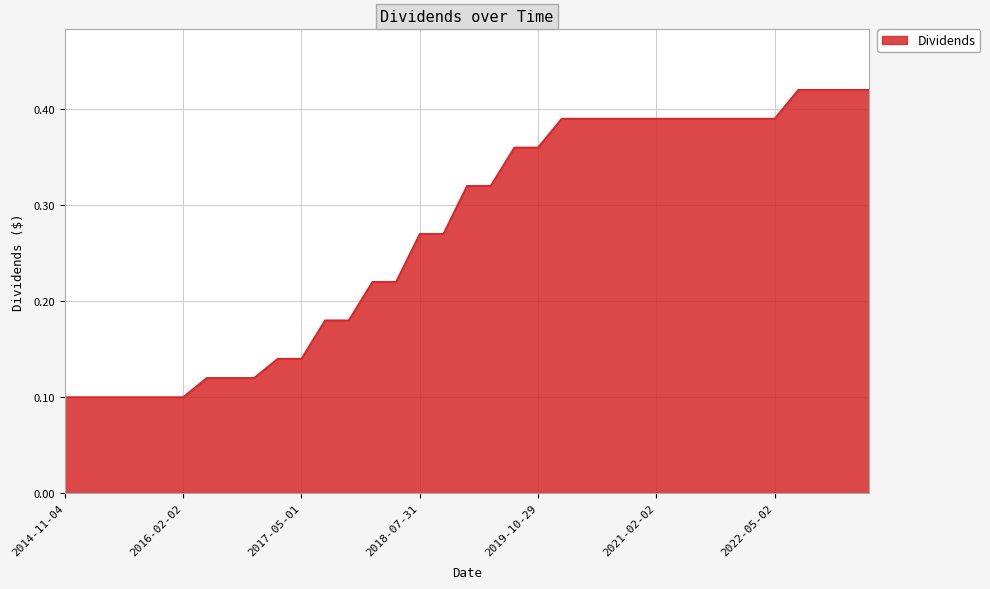

Does the chart display data point markers on the line(s)?

No